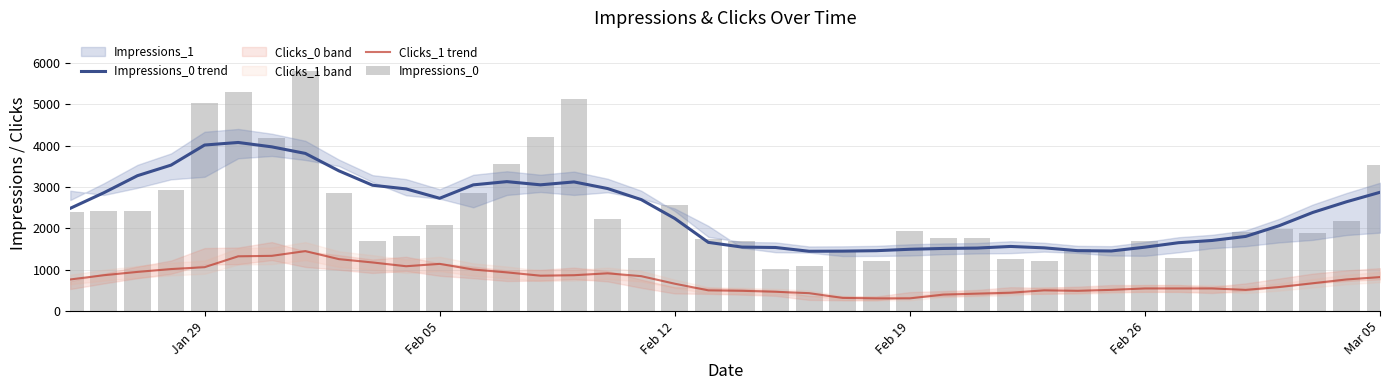

What is the sum of all Impressions_0 trend values?

96768.3